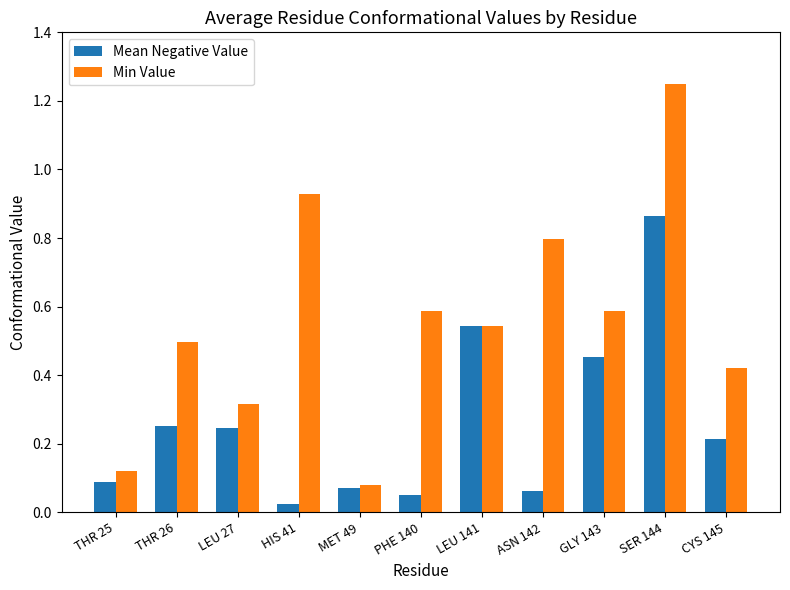

At PHE 140, list the series in order from smallest to largest.

Mean Negative Value, Min Value